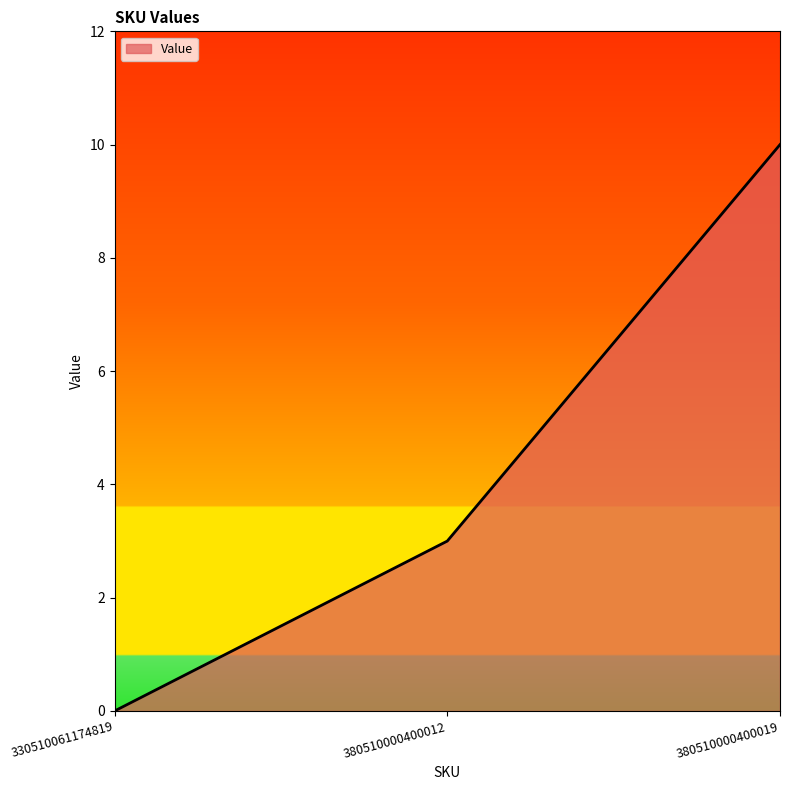

Count the values in the range 0 to 10.

3